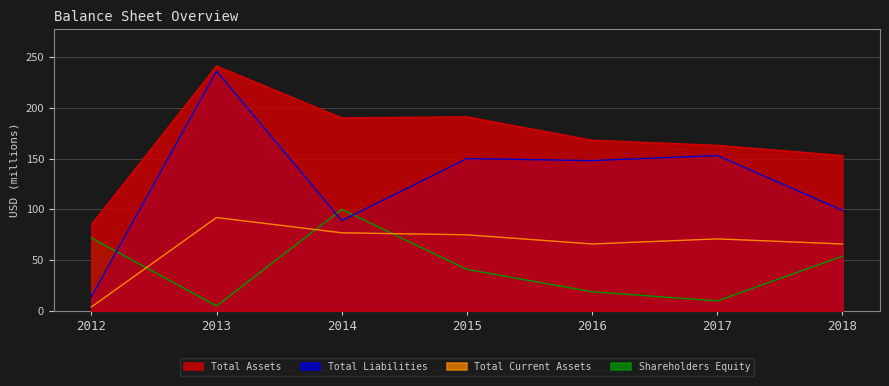

Does the chart display data point markers on the line(s)?

No